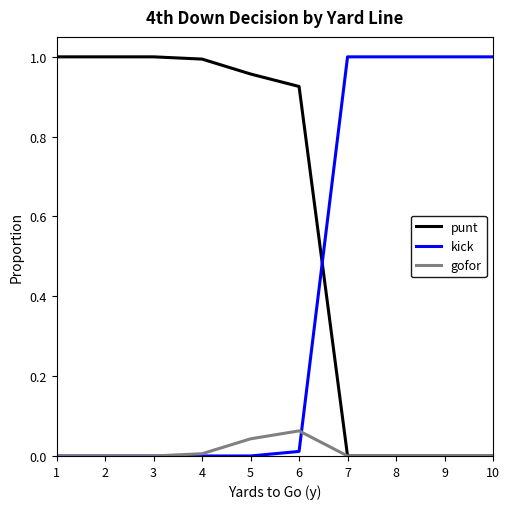

How many intersections are there between kick and punt?

1